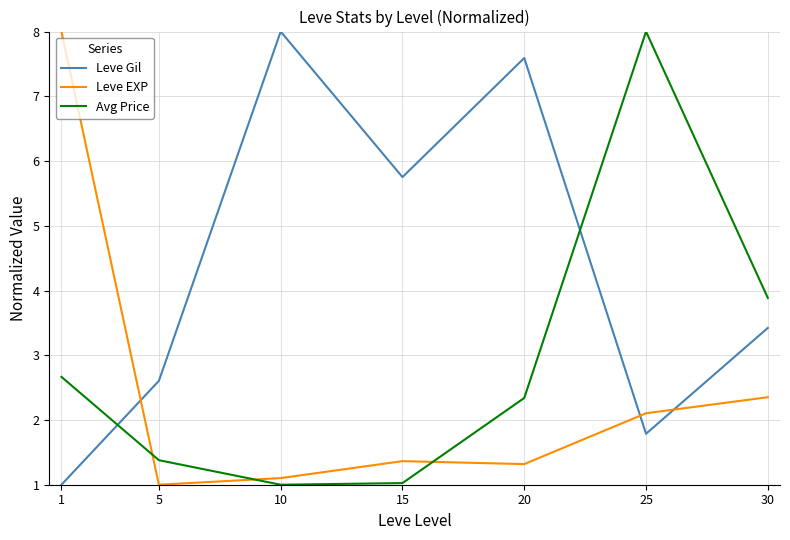

Which series changed the most between 25 and 30?

Avg Price